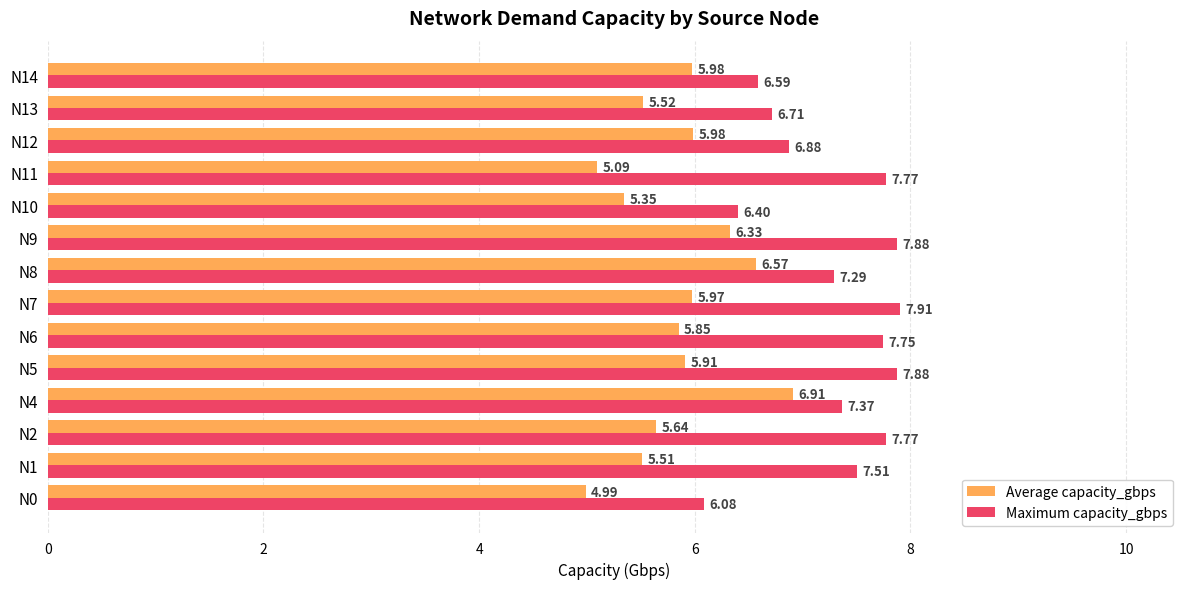

Rank the series at N7 from highest to lowest value.

Maximum capacity_gbps, Average capacity_gbps